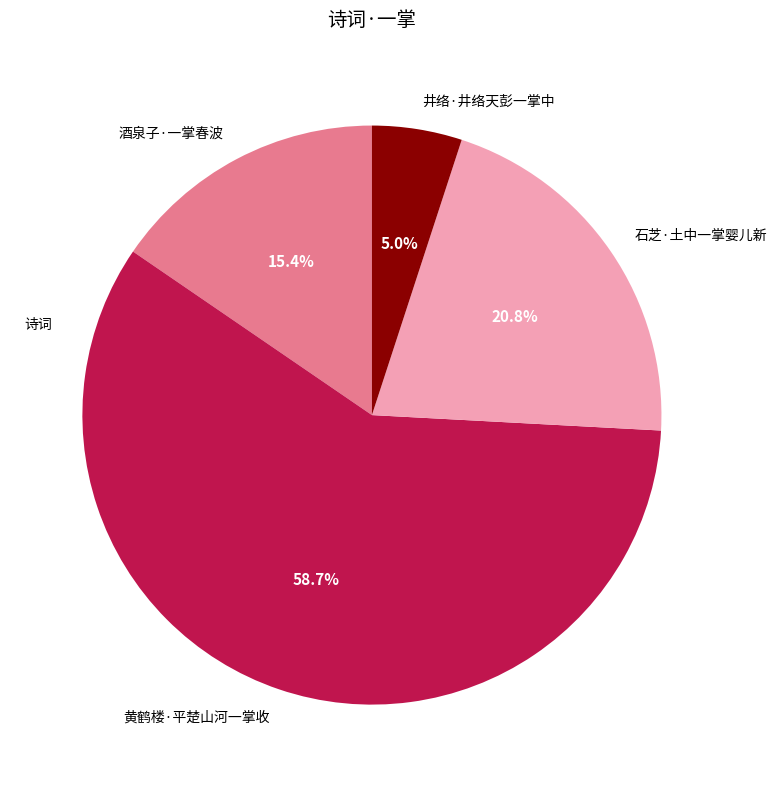

The 井络·井络天彭一掌中 slice represents 5% of the pie. True or false?

True